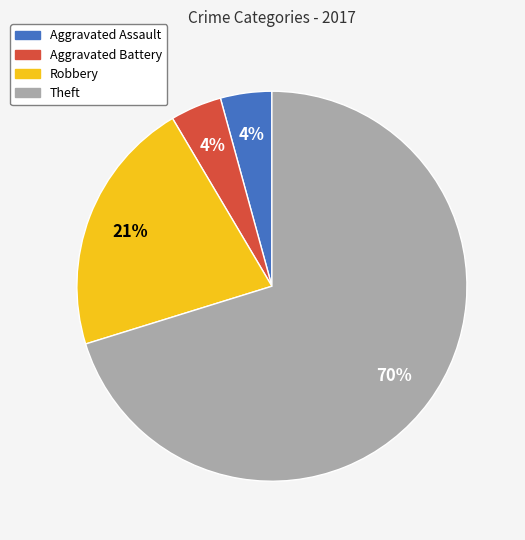

To the nearest percent, what percentage of the pie is Aggravated Assault?

4%